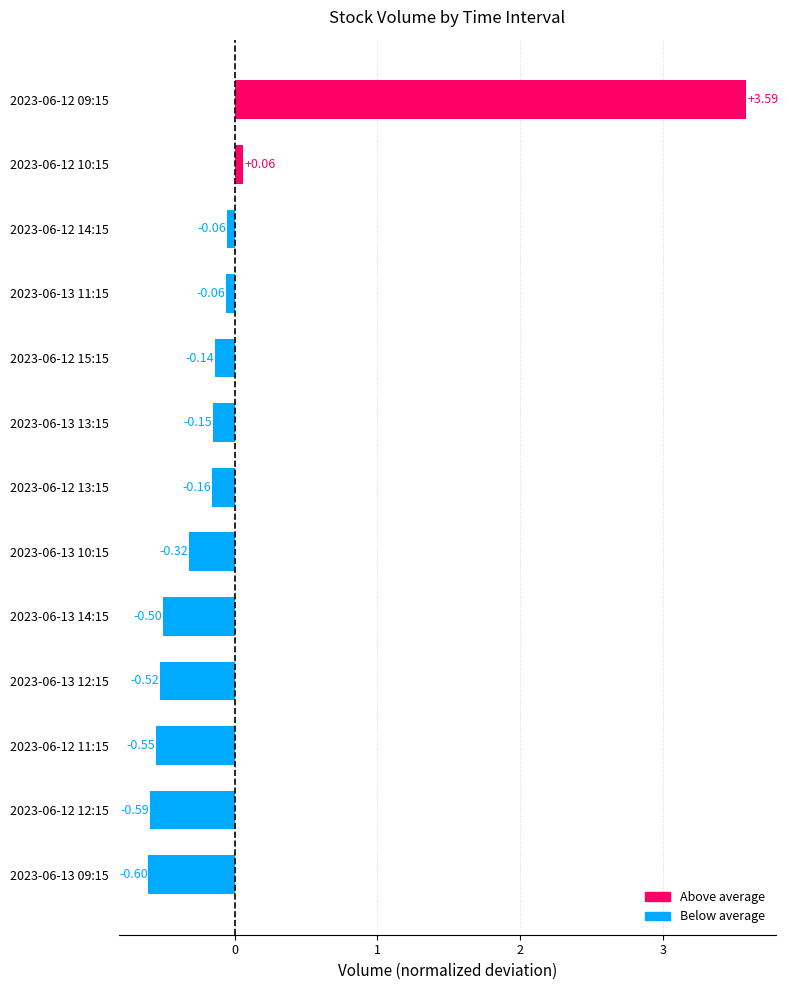

Which has a higher value, 2023-06-12 10:15 or 2023-06-13 10:15?

2023-06-12 10:15